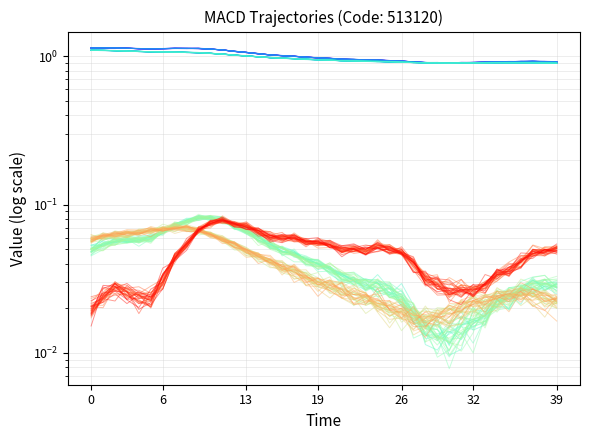

What is the value of the dif point at the 20th from the left?

0.1